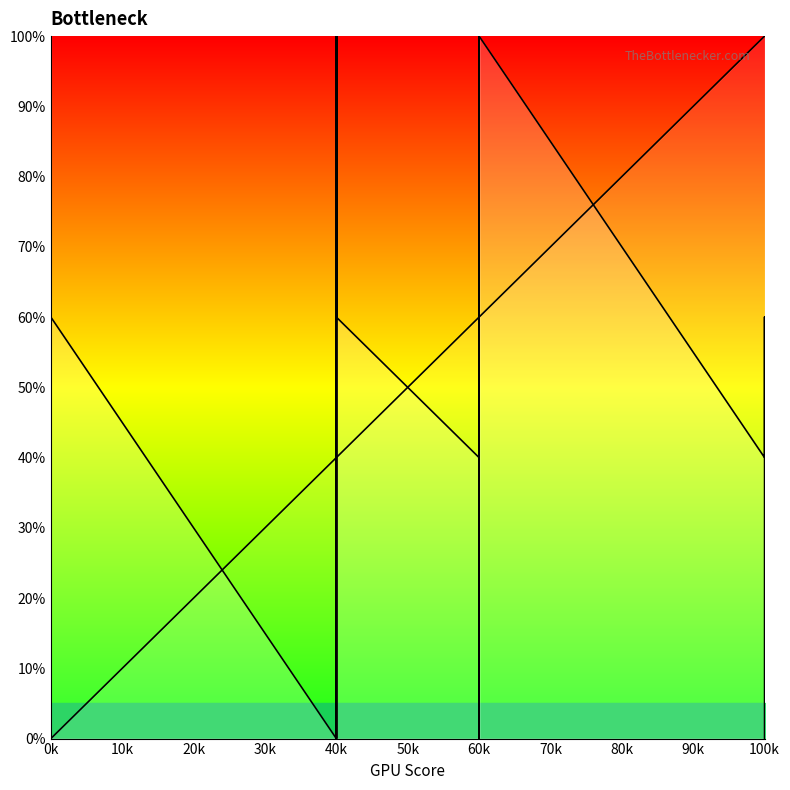

How many lines are shown in the chart?

2